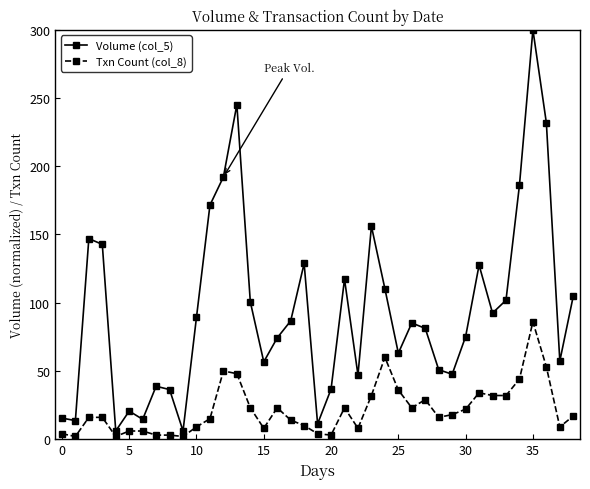

True or false: Txn Count (col_8) and Volume (col_5) cross at least once.

False